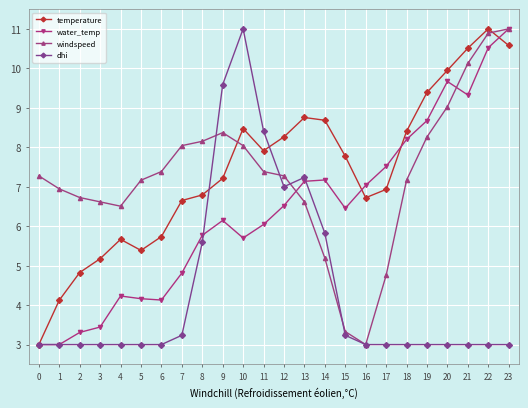

What is the difference between the maximum and minimum values in the water_temp series?

8.0